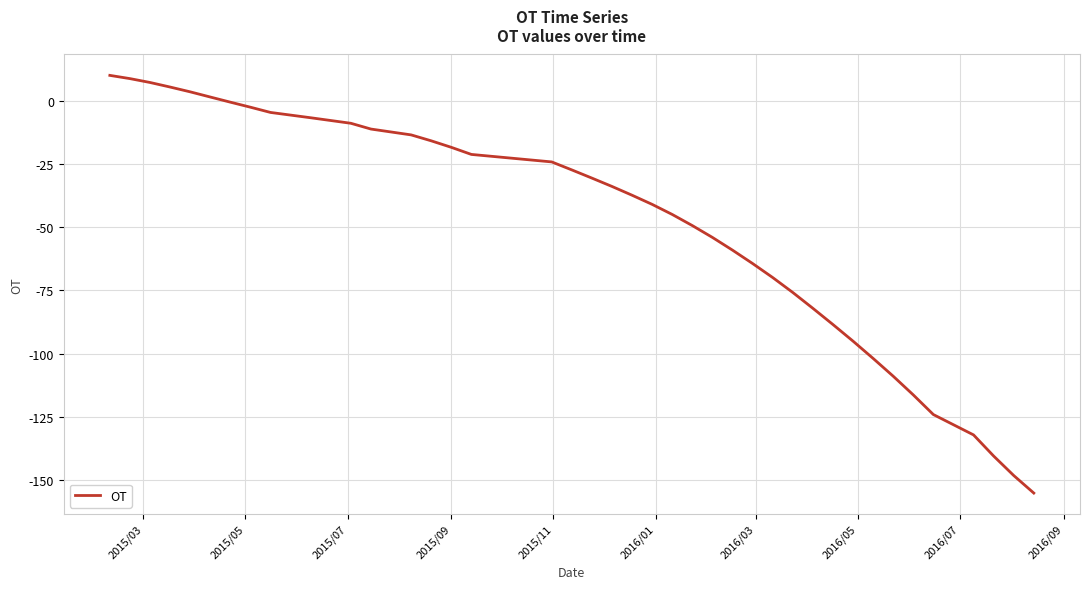

How many lines are shown in the chart?

1